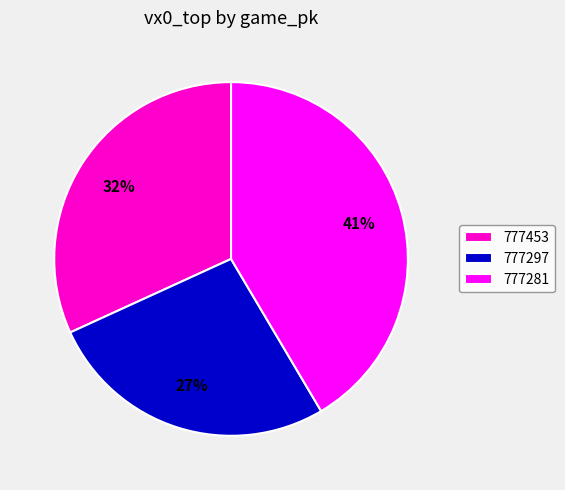

Approximately how many times larger is the value at 777453 compared to 777281?

0.8